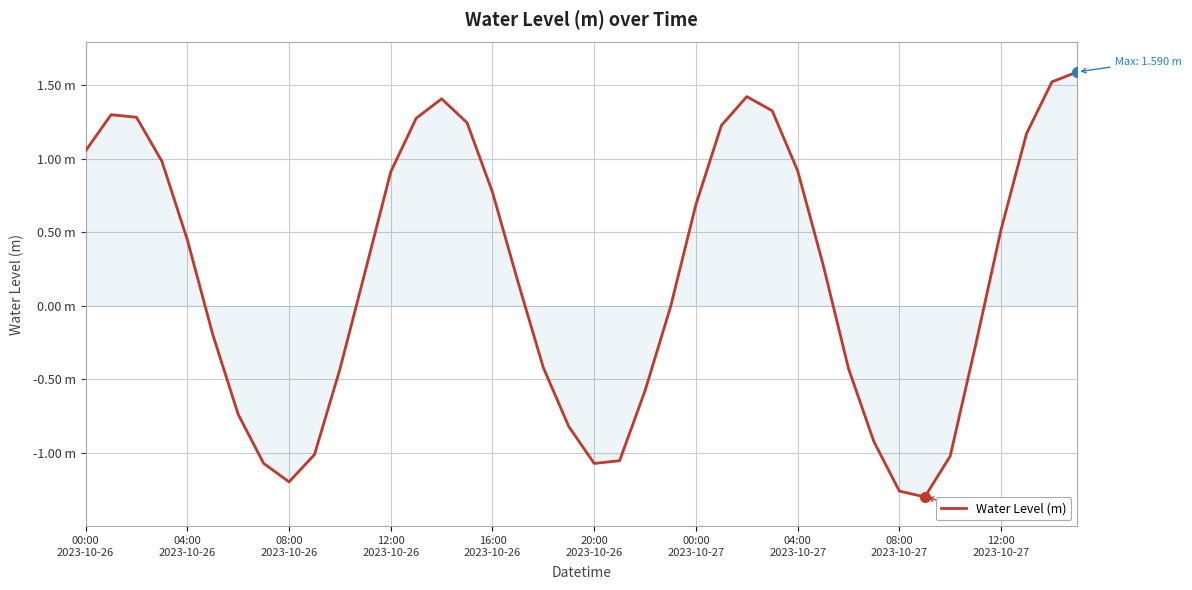

Does the chart have visible grid lines?

Yes